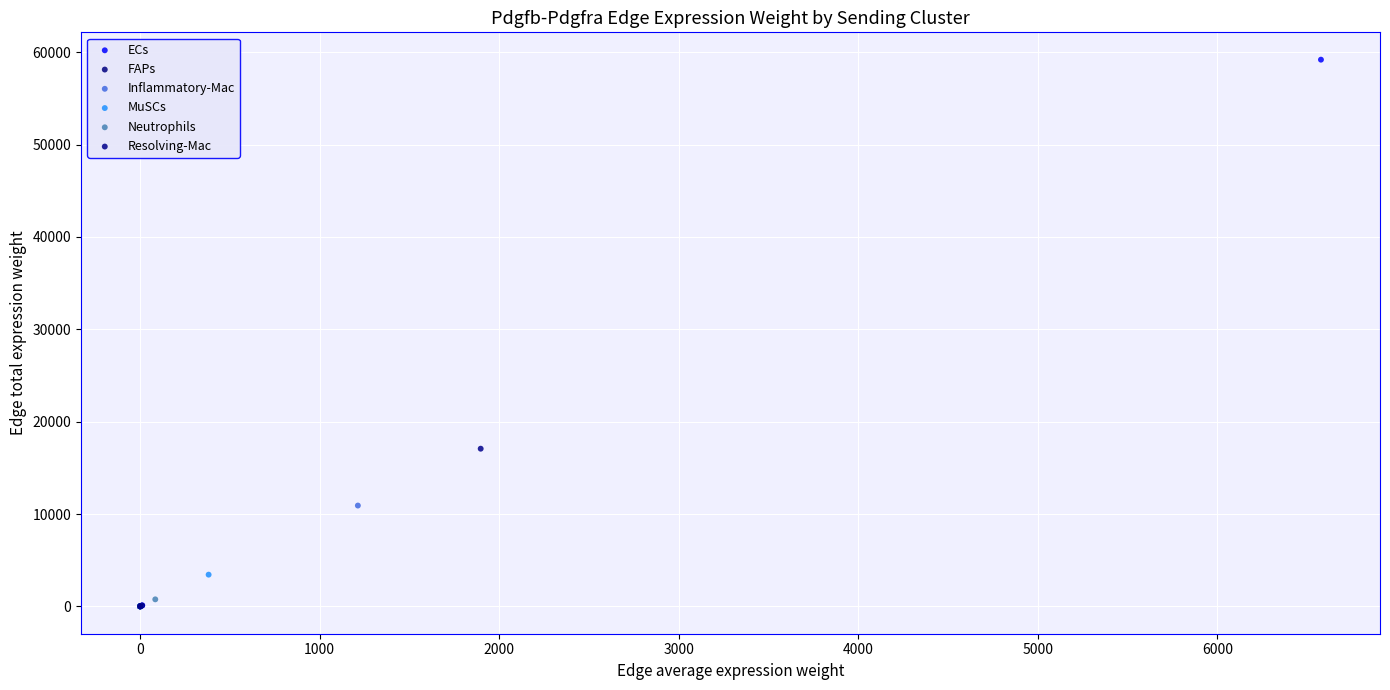

What are all the series names shown in the legend?

ECs, FAPs, Inflammatory-Mac, MuSCs, Neutrophils, Resolving-Mac